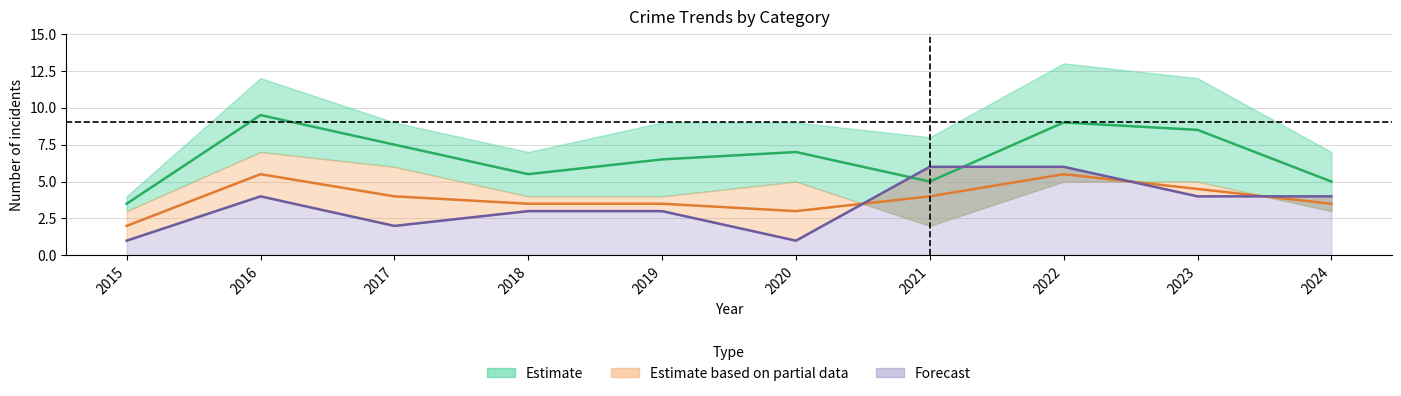

At which category does Estimate partial (mid) reach its first local valley?

2020